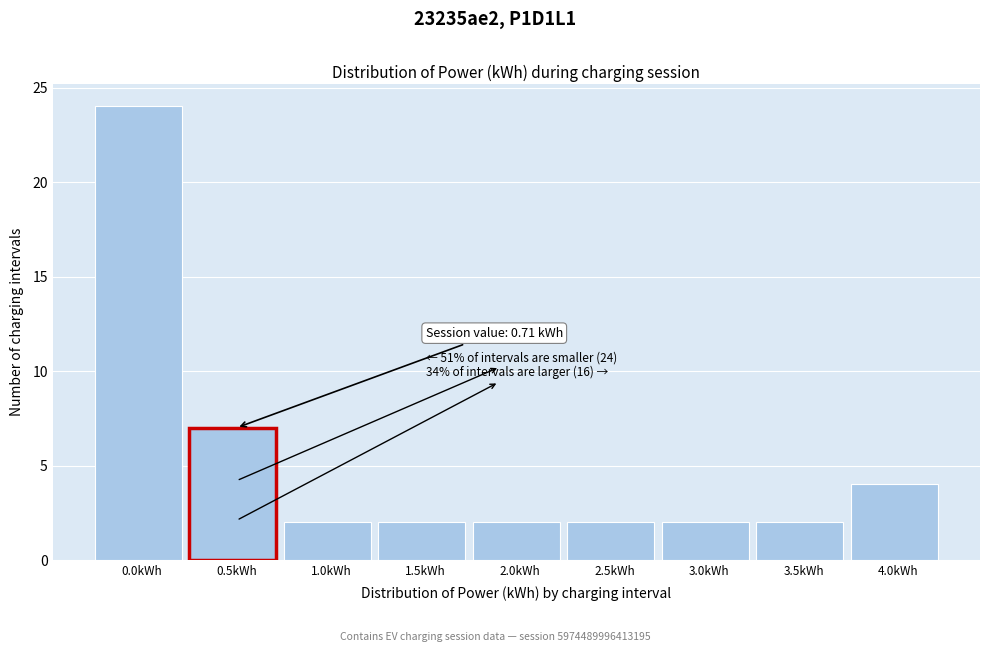

Reading left to right, transcribe all the data shown in this chart.

24	7	2	2	2	2	2	2	4